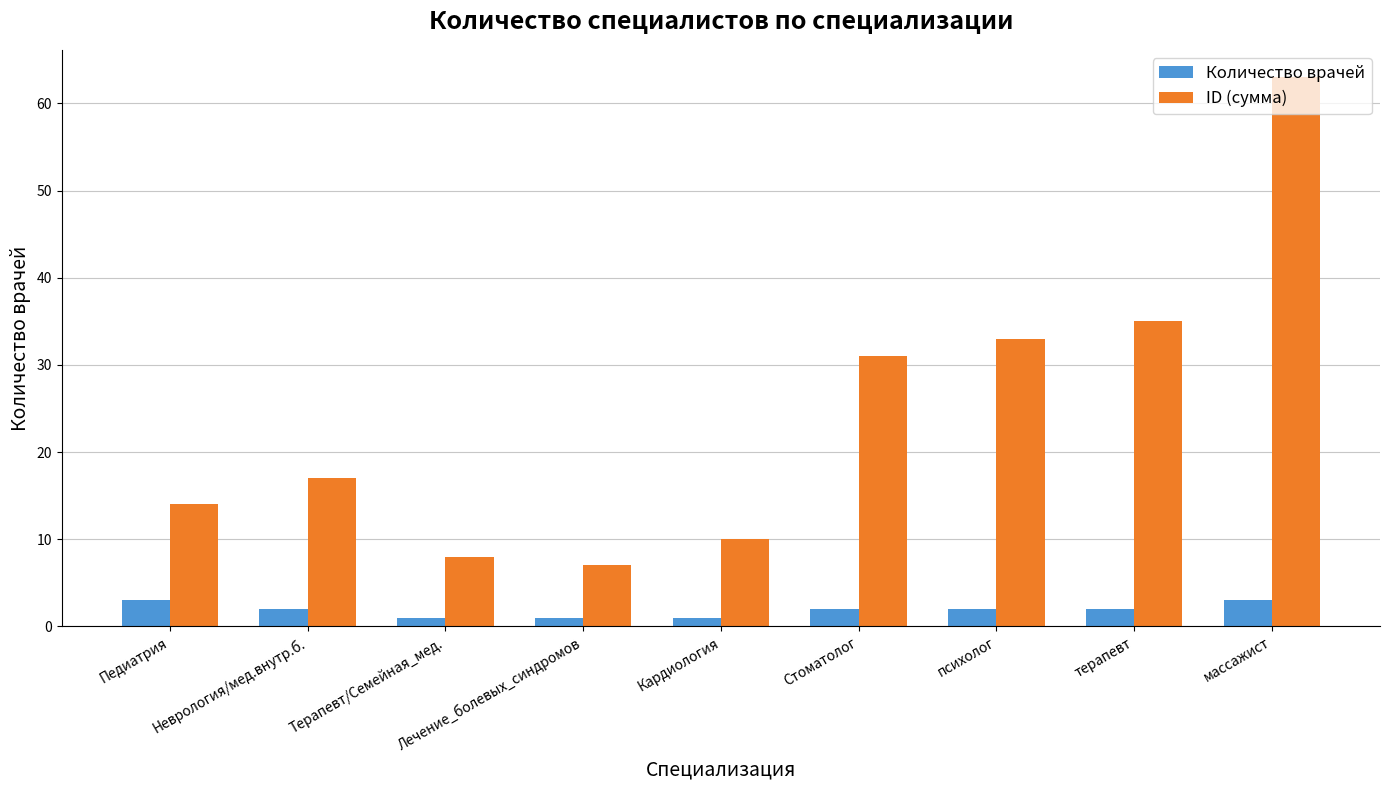

Which series has the largest range (max minus min)?

ID (сумма)